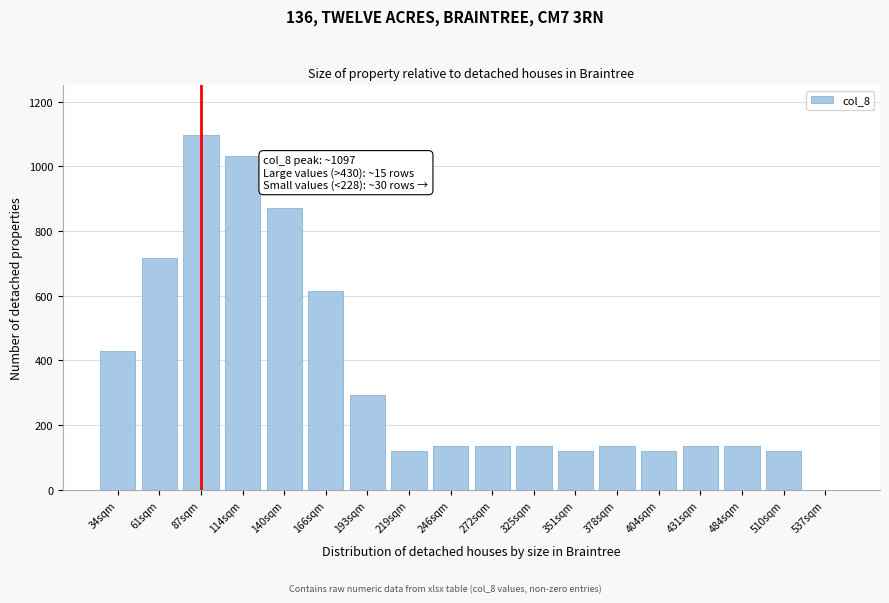

Reading left to right, transcribe all the data shown in this chart.

34sqm=430.3	61sqm=716.9	87sqm=1096.7	114sqm=1032.9	140sqm=870.6	166sqm=615.9	193sqm=294.5	219sqm=120.6	246sqm=134.2	272sqm=134.2	325sqm=134.2	351sqm=120.6	378sqm=134.2	404sqm=120.6	431sqm=134.2	484sqm=134.2	510sqm=120.6	537sqm=0.0